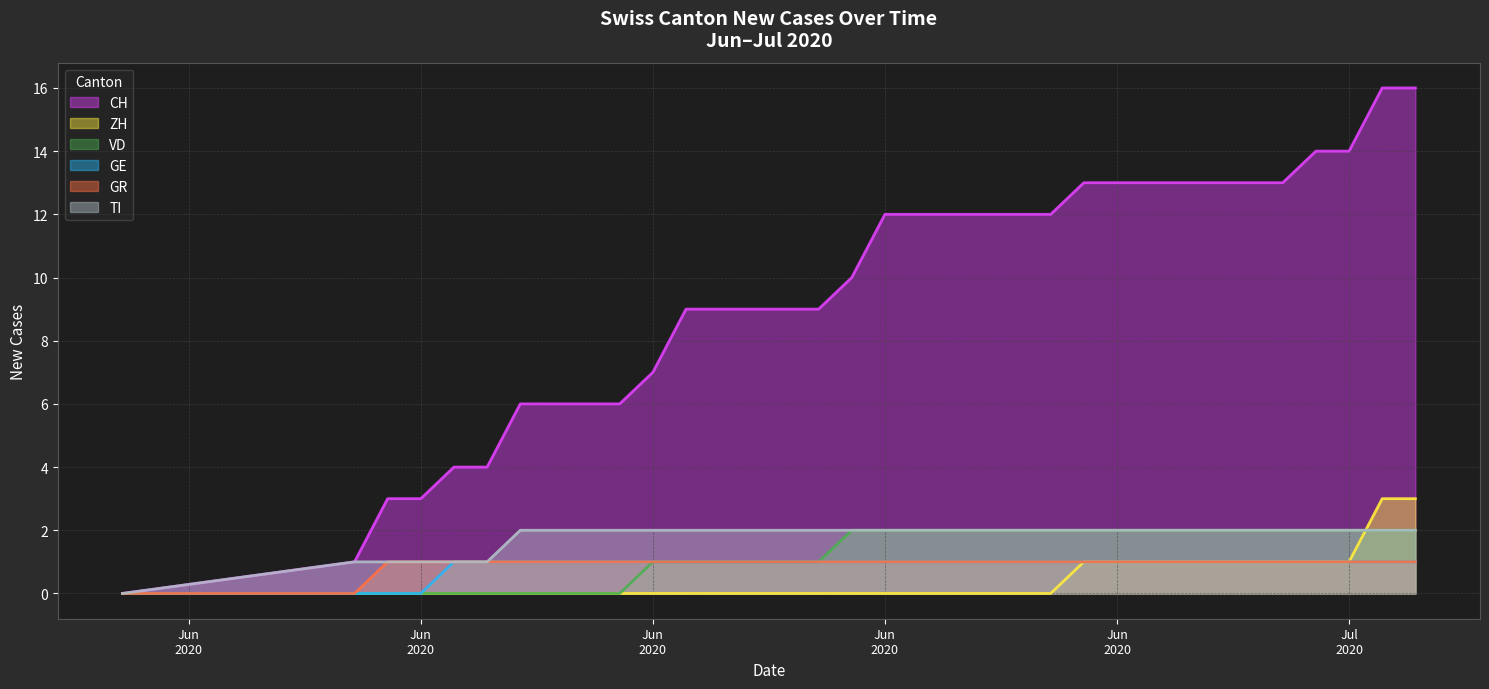

The value of ZH at 2020-06-25 is -2. True or false?

False